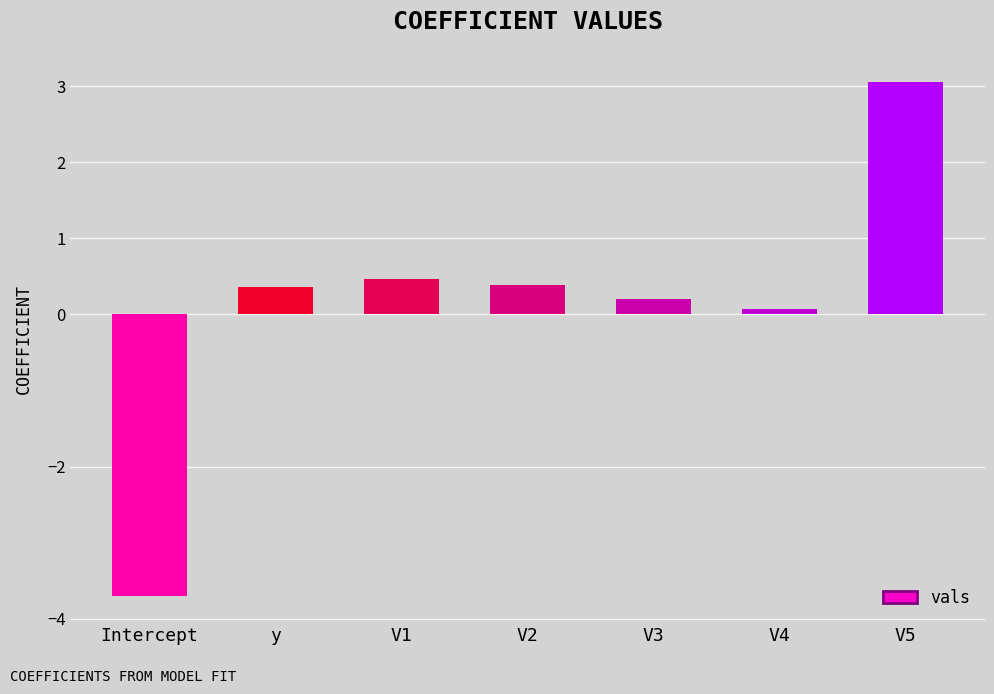

Which category has the highest value across all series?

V5